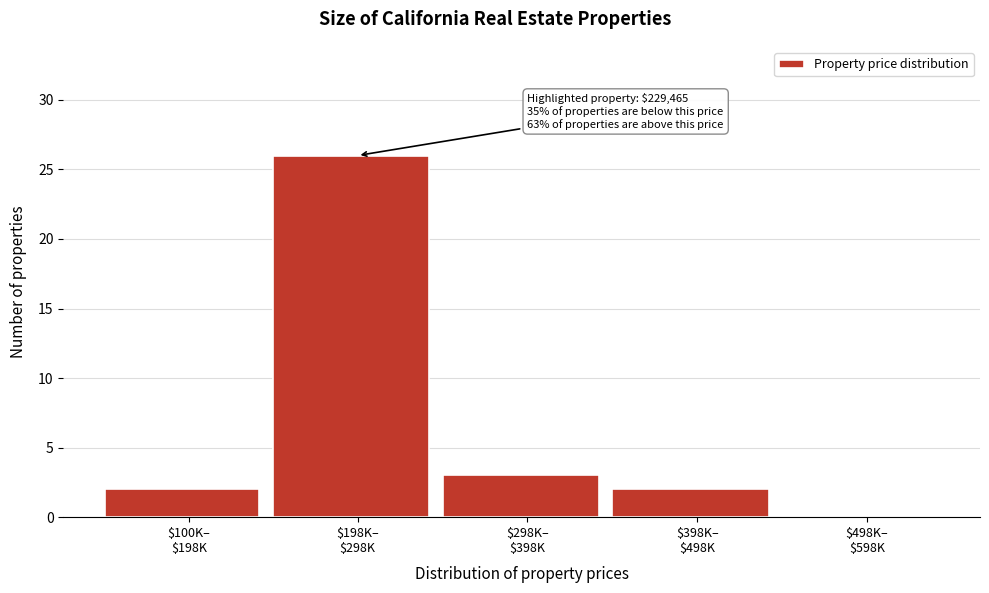

What is the sum of all values?

33